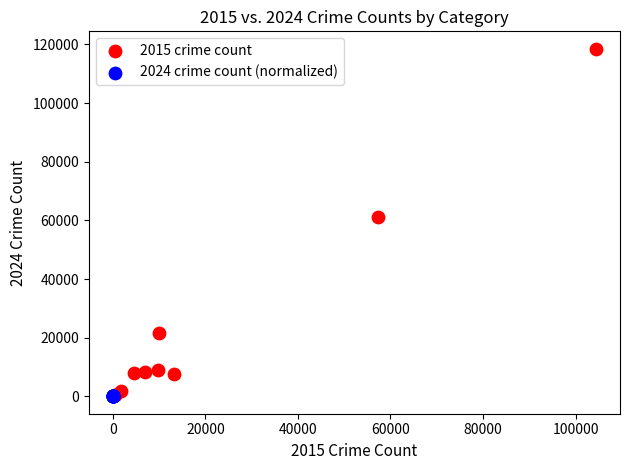

What are all the series names shown in the legend?

2015 crime count, 2024 crime count (normalized)